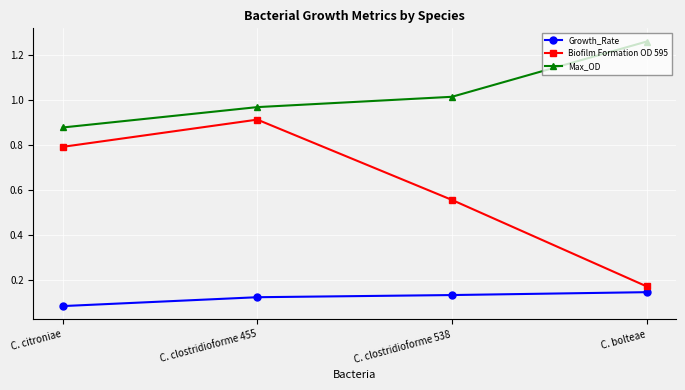

Count the Growth_Rate values in the range 0 to 1.

4